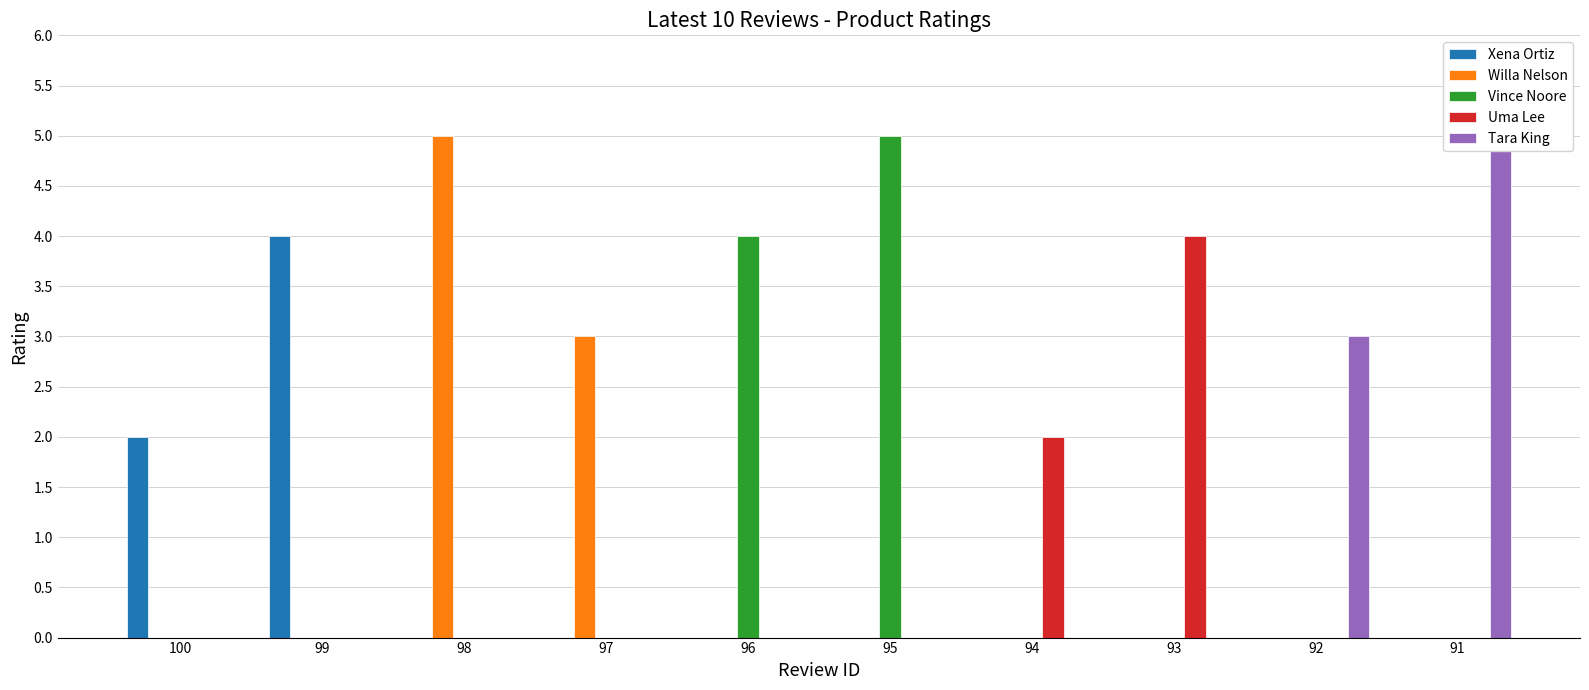

Which series changed the most between 100 and 99?

Xena Ortiz